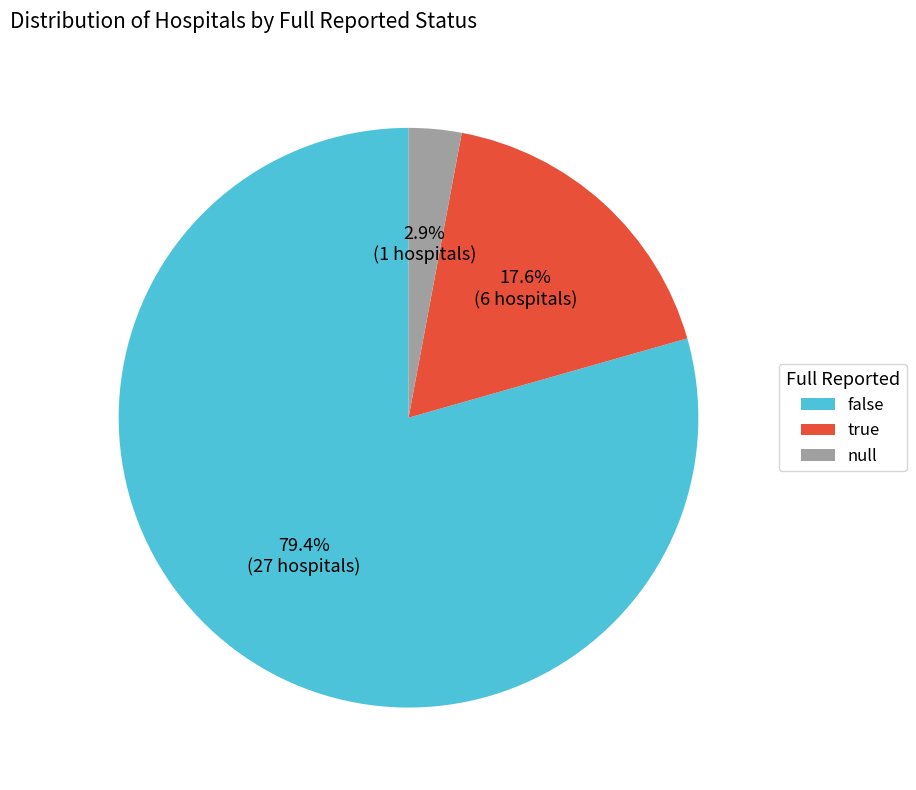

How much of the chart is everything except true?

82.4%